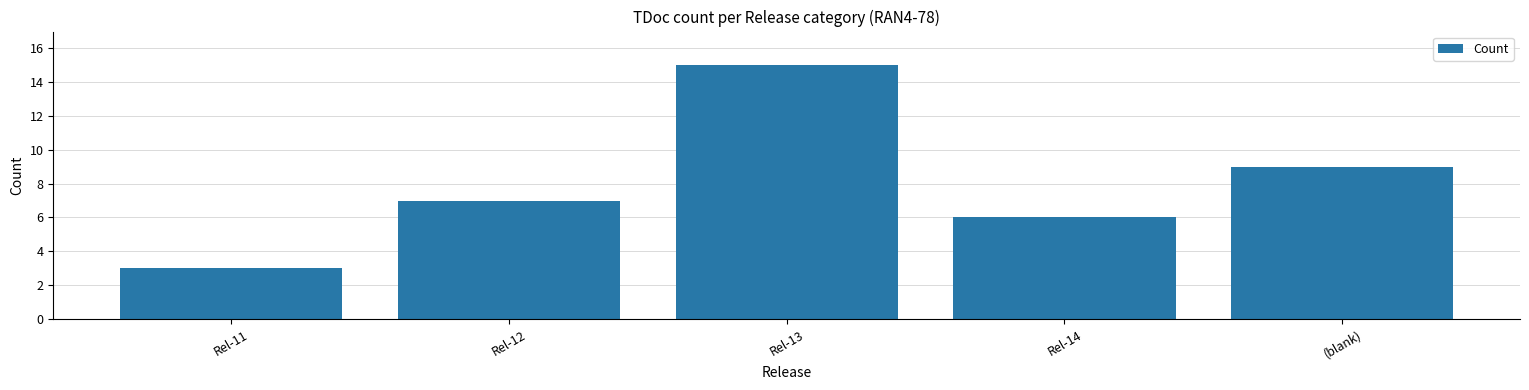

List the labels in order of value, largest first.

Rel-13, (blank), Rel-12, Rel-14, Rel-11